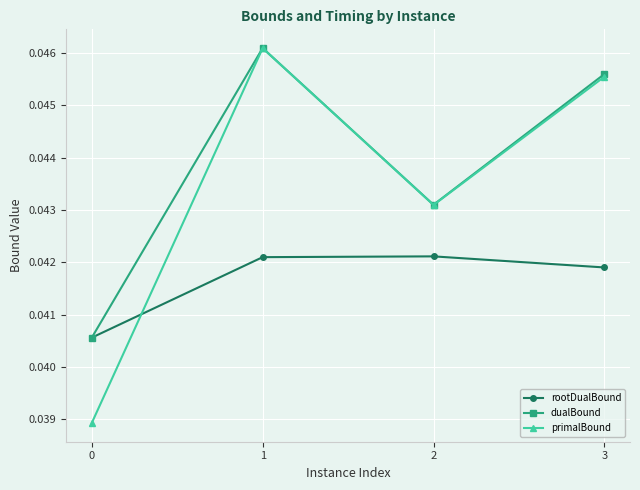

Count the primalBound values in the range 0 to 1.

4